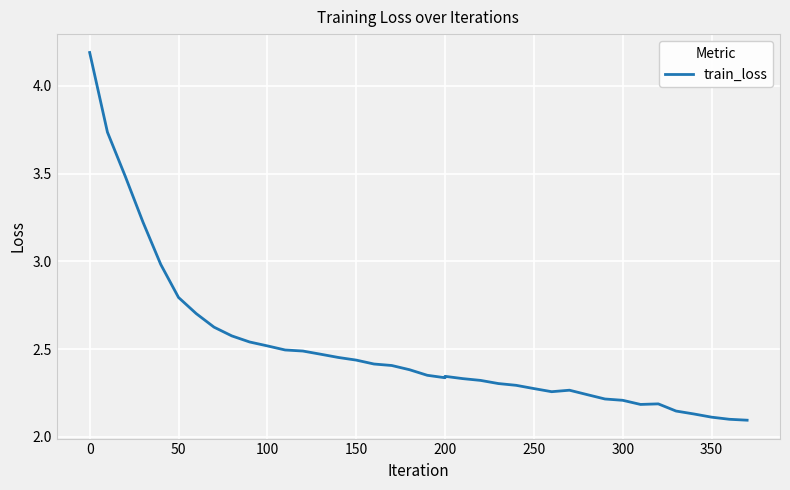

How many interior local valleys (lower than both neighbors) does the data have?

3